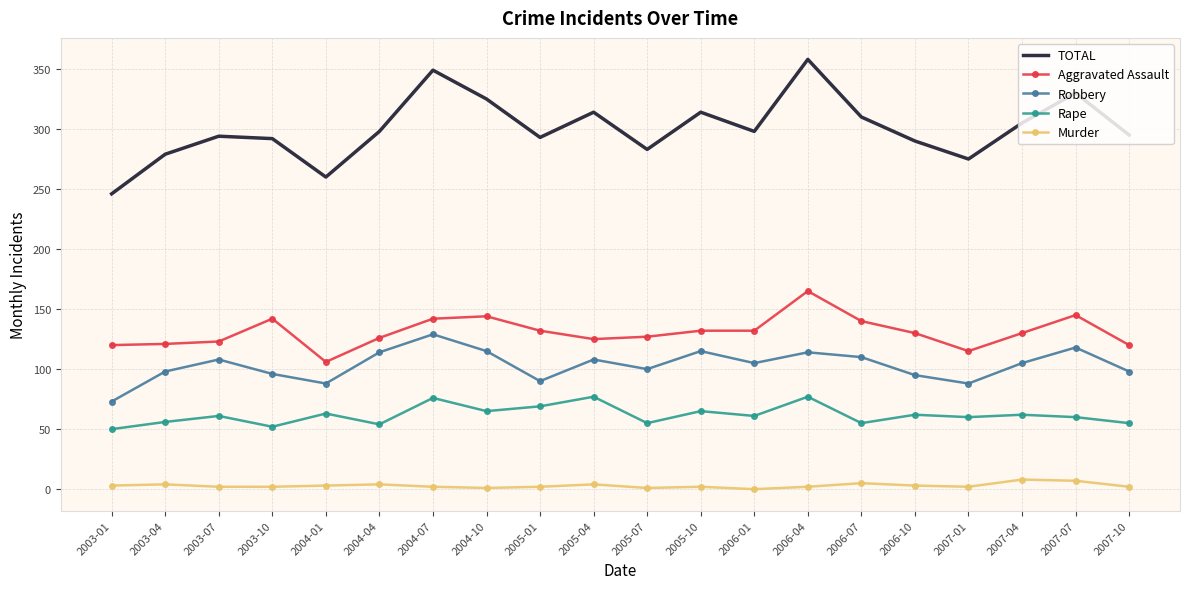

Which series has the largest range (max minus min)?

TOTAL